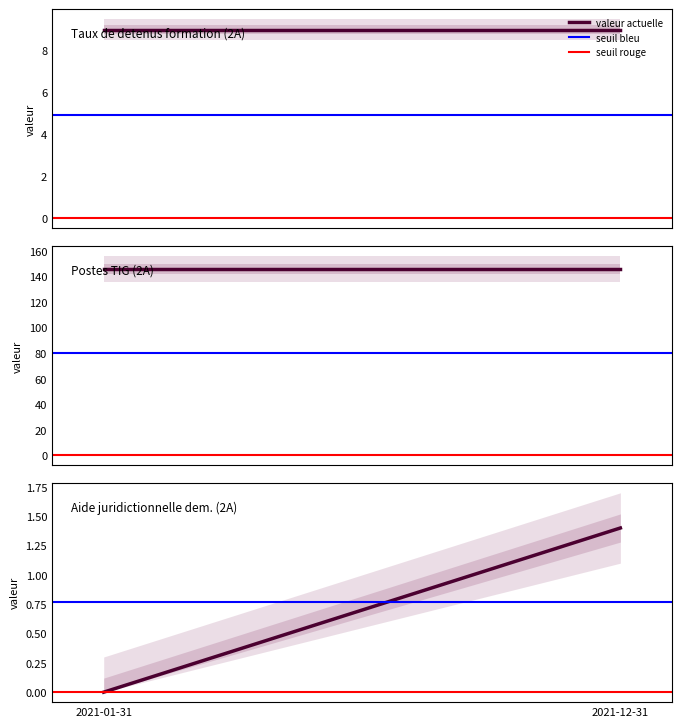

What position from the right is 2021-12-31?

1